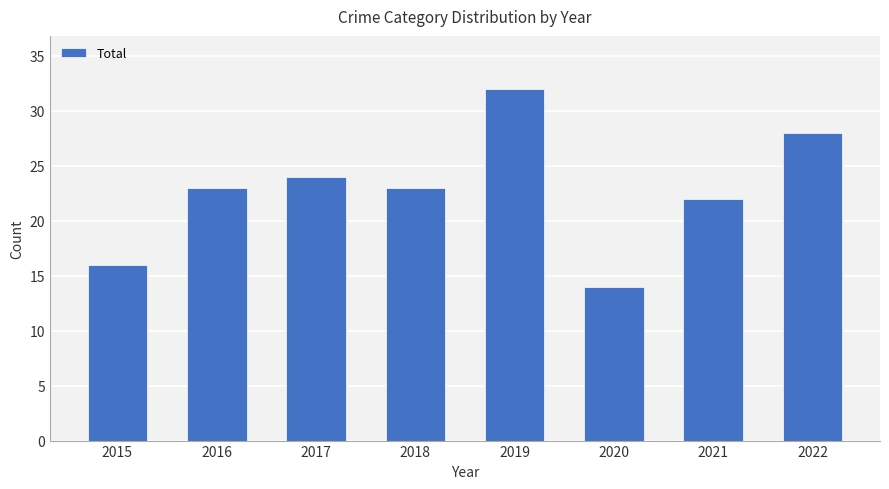

Reading left to right, transcribe all the data shown in this chart.

2015=16	2016=23	2017=24	2018=23	2019=32	2020=14	2021=22	2022=28